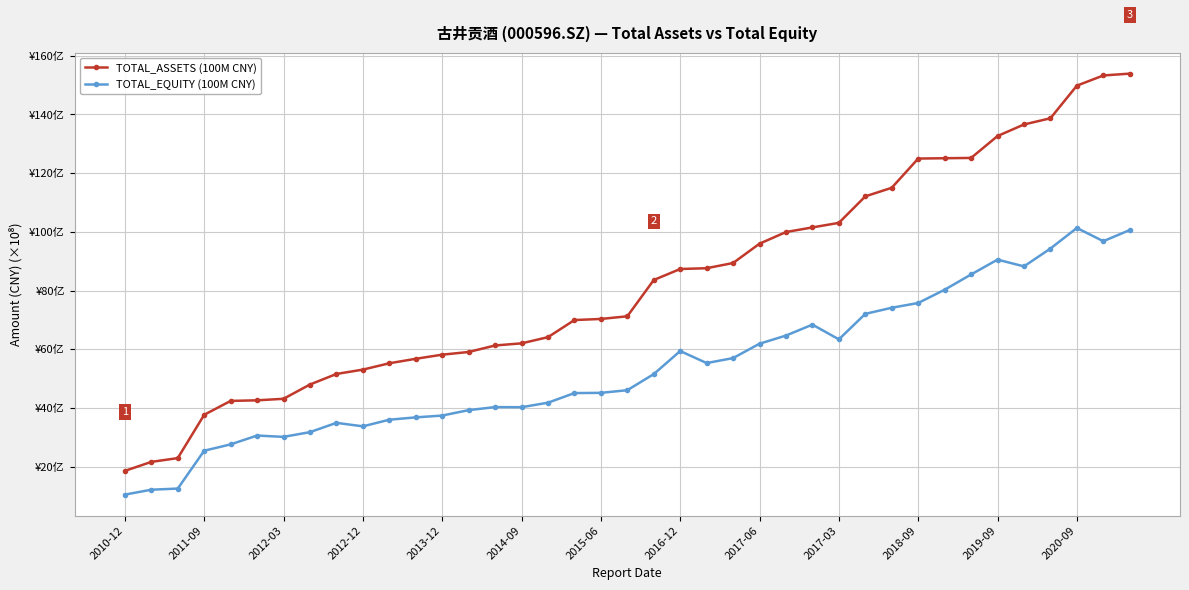

What are all the series names shown in the legend?

TOTAL_ASSETS (100M CNY), TOTAL_EQUITY (100M CNY)